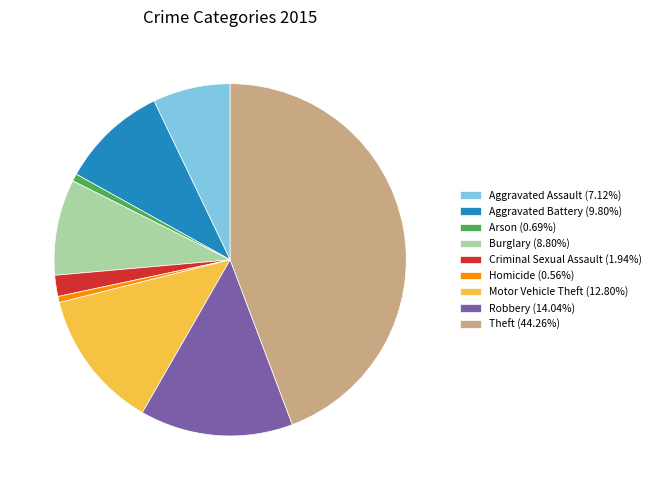

Is there any slice that represents more than half of the pie?

No